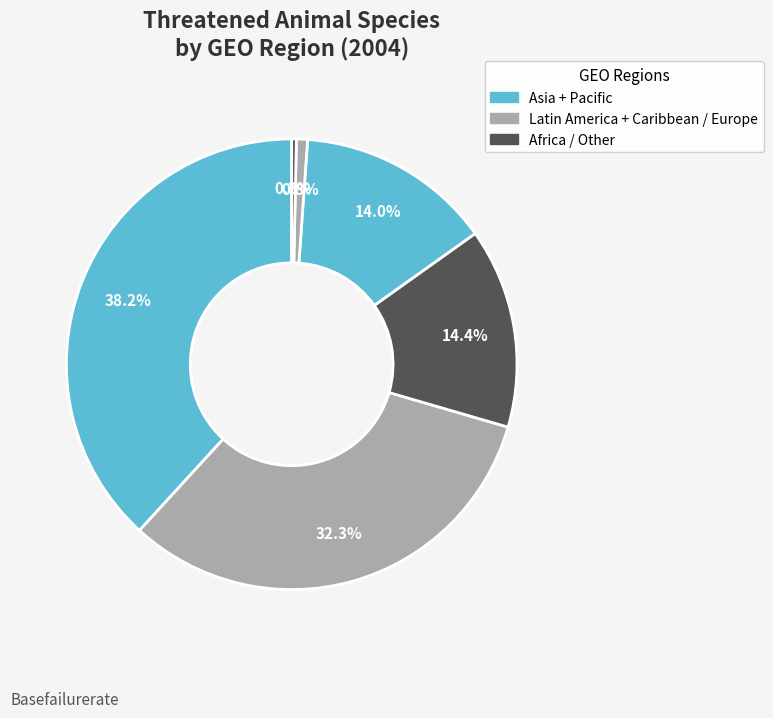

Is there any slice that represents more than half of the pie?

No